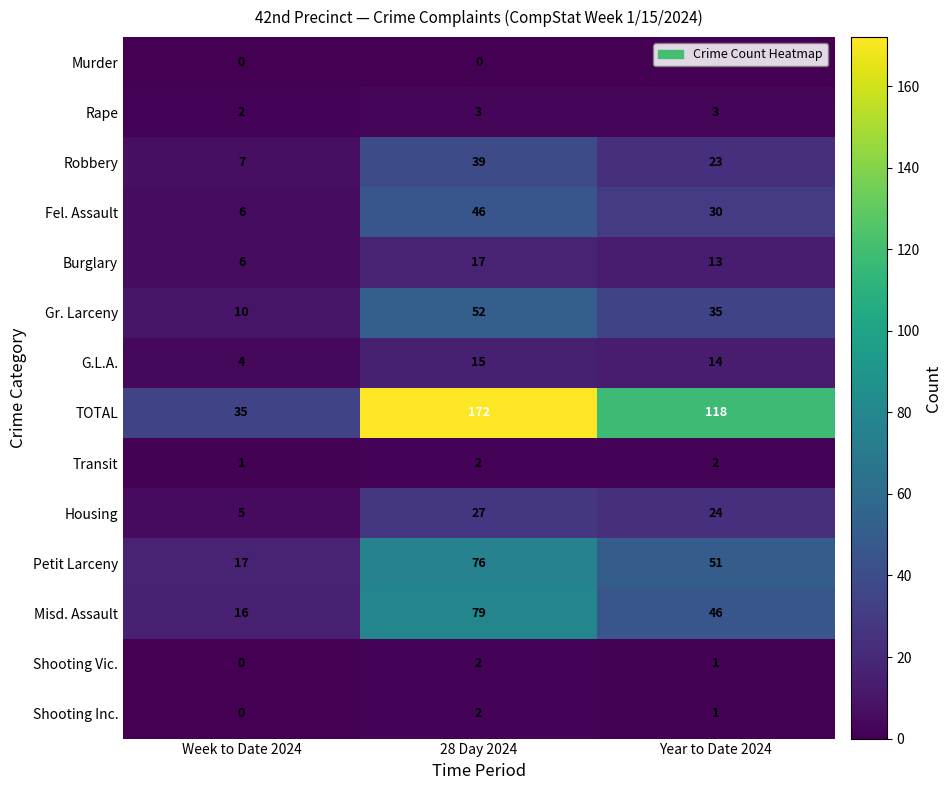

How many Housing values are between 5 and 27?

3